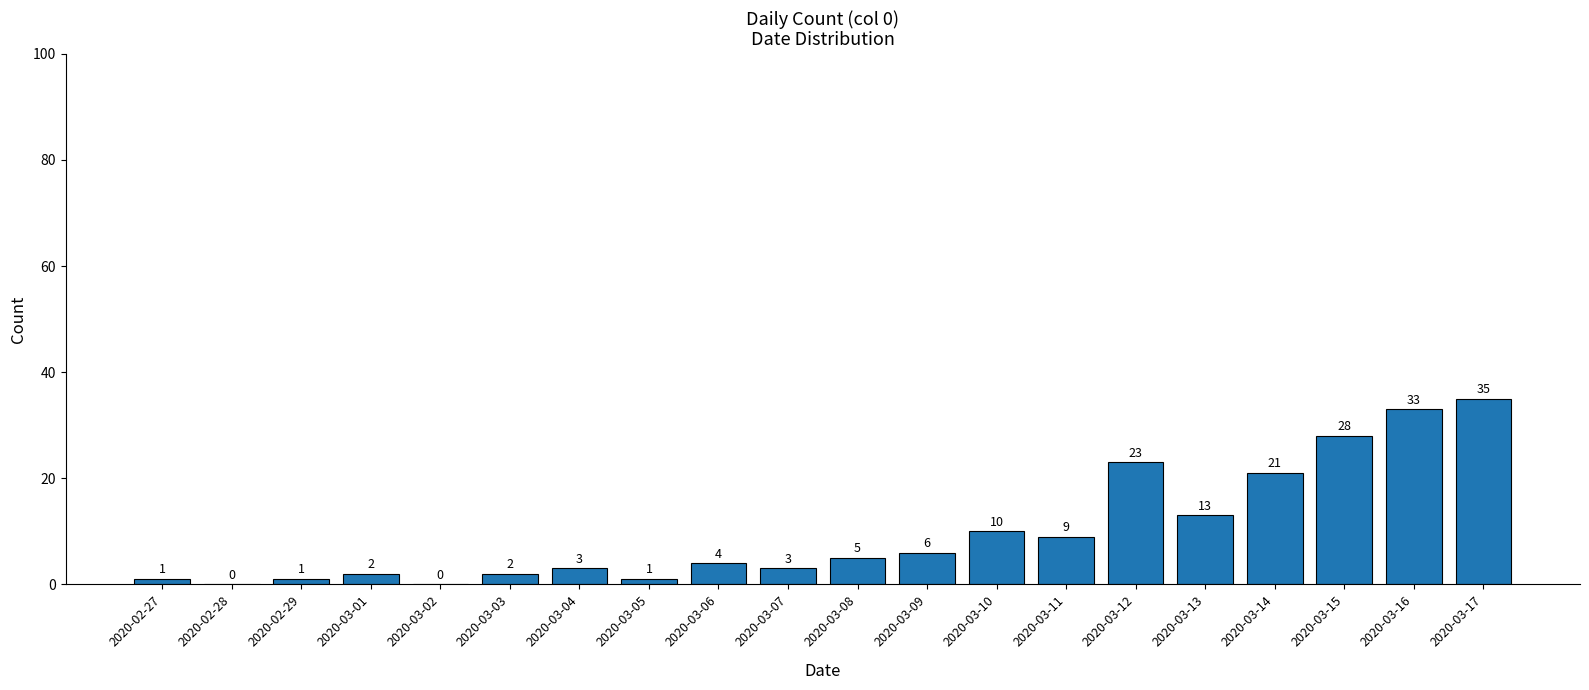

The chart shows a value of 9 at 2020-03-11. True or false?

True